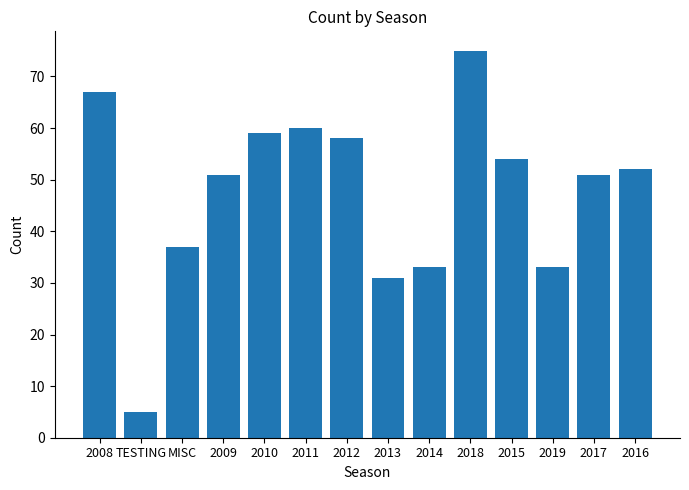

What is the difference between the second highest and second lowest values?

36